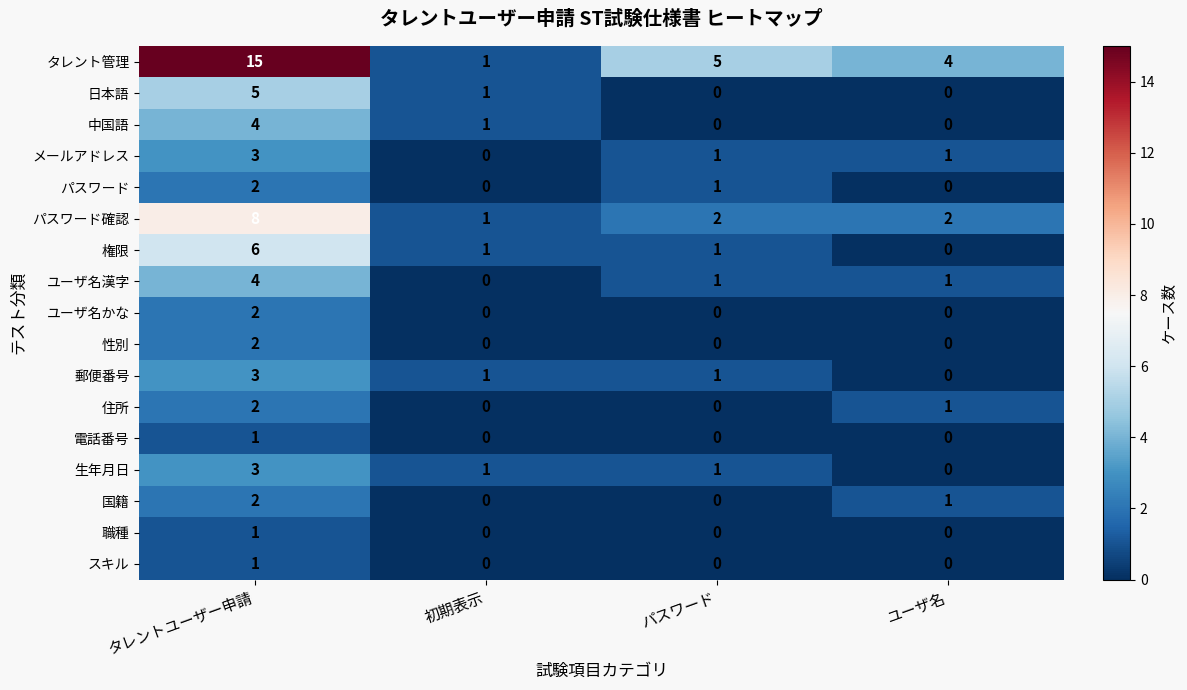

What is the difference between the maximum and minimum values in the パスワード確認 series?

7